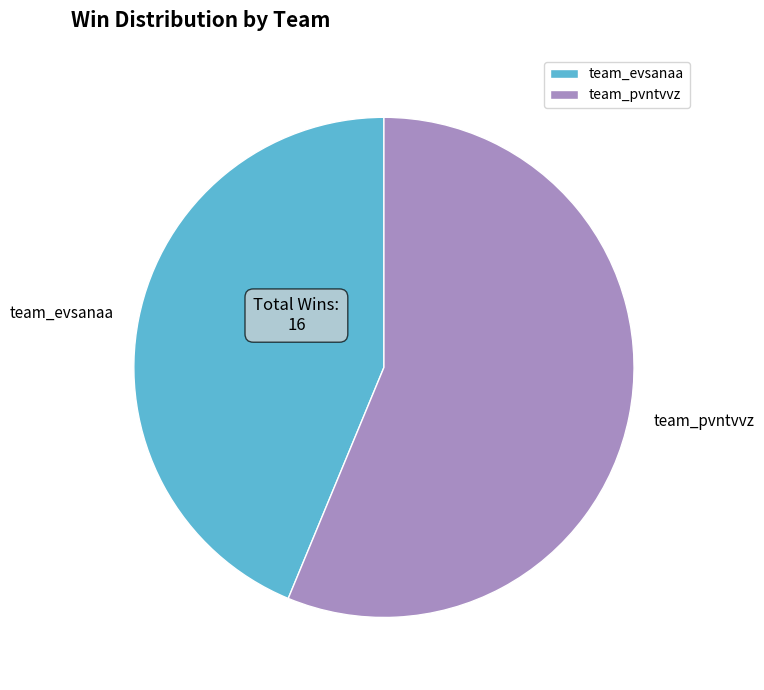

What is the ratio of the value at team_pvntvvz to the value at team_evsanaa?

1.3